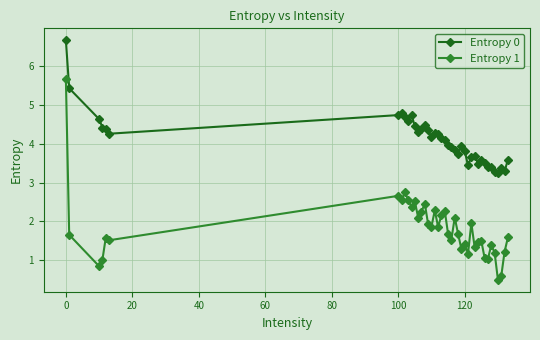

True or false: Entropy 1 has more than 0 interior local peaks.

True